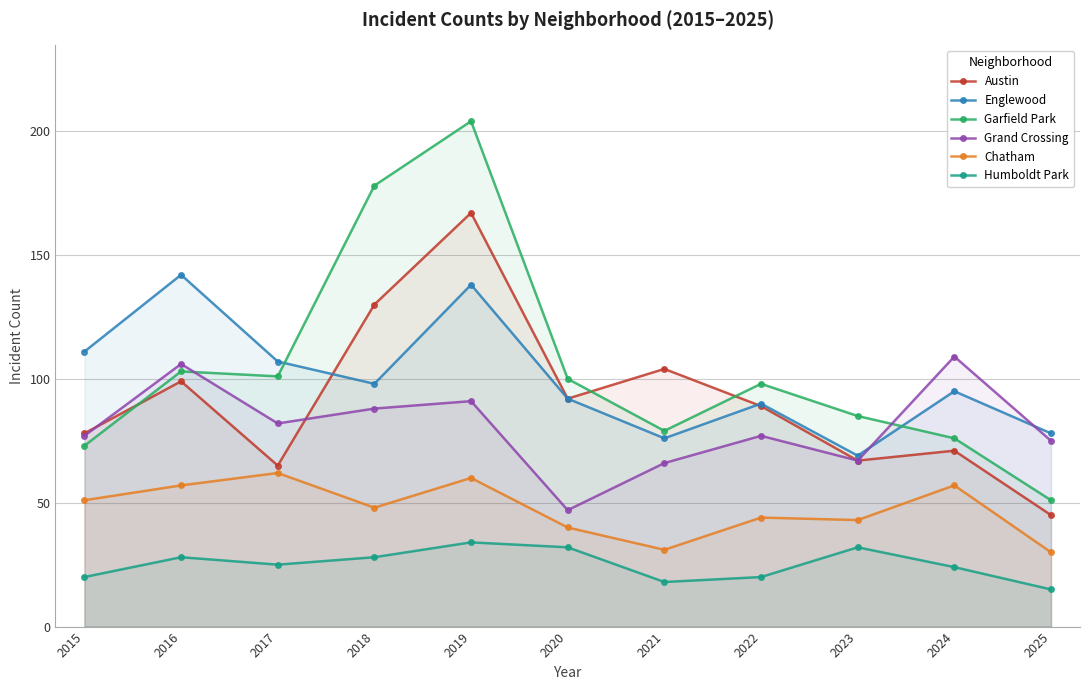

What is the value of the Garfield Park point at the 7th from the left?

79